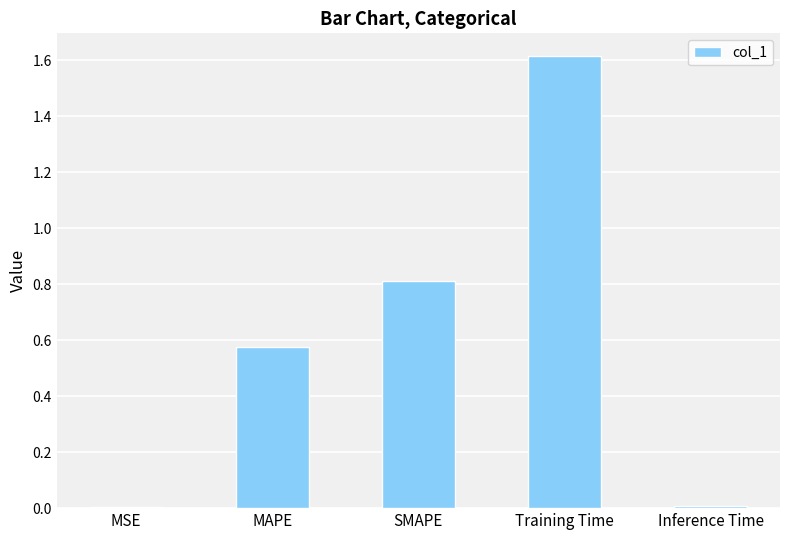

What is the sum of all values?

3.0